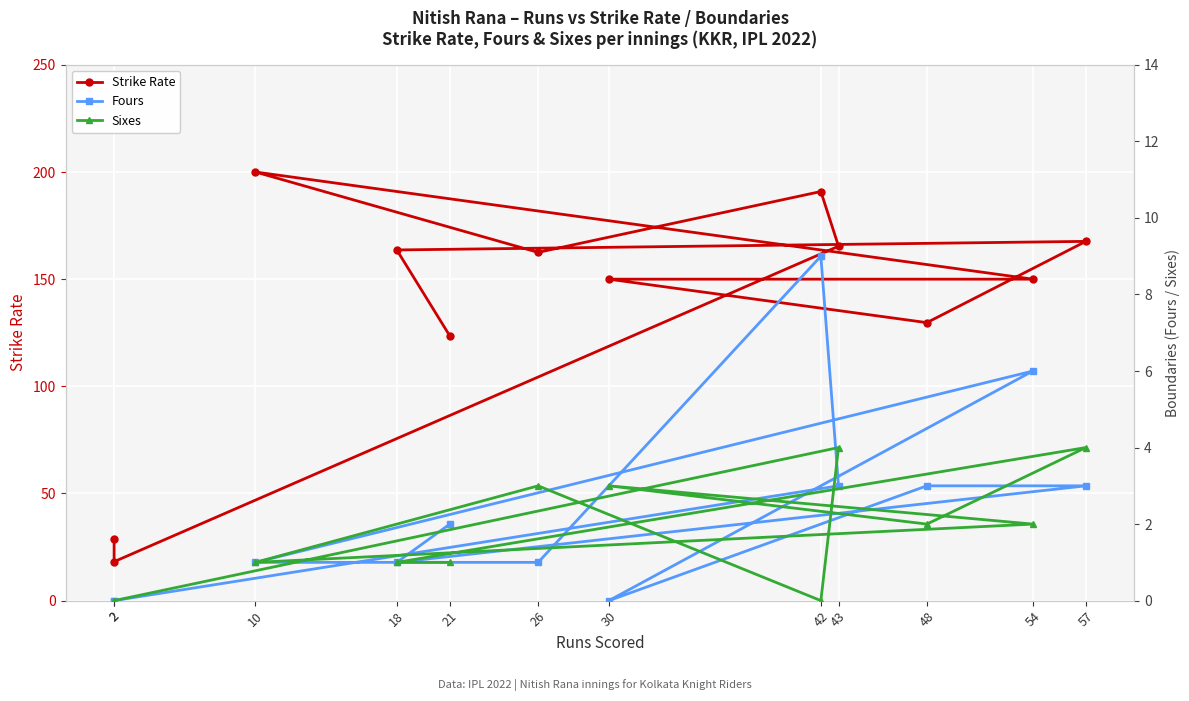

What is the spread (max minus min) of values at 42?

190.9